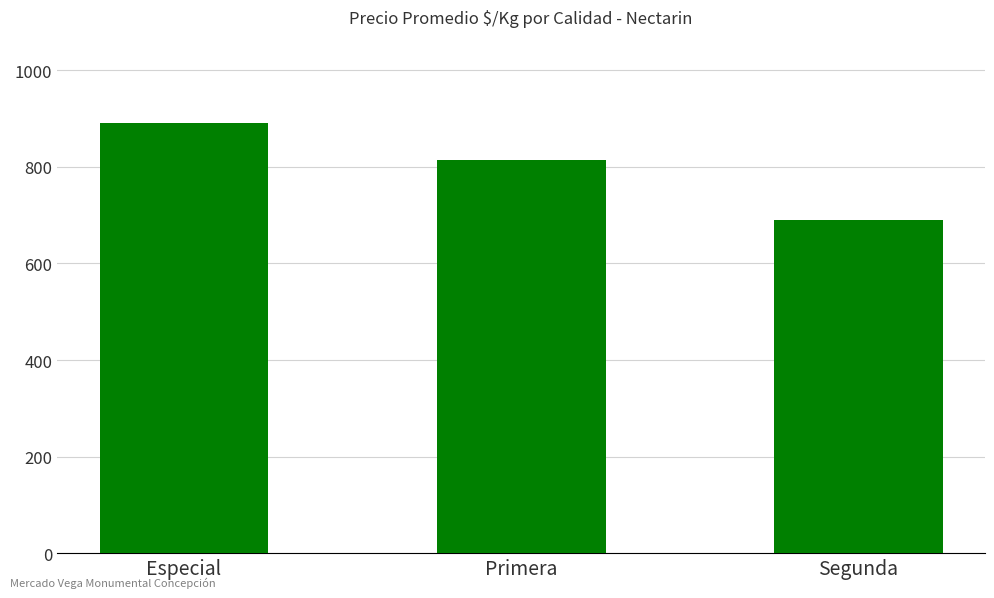

True or false: the data shows 444 at Especial.

False